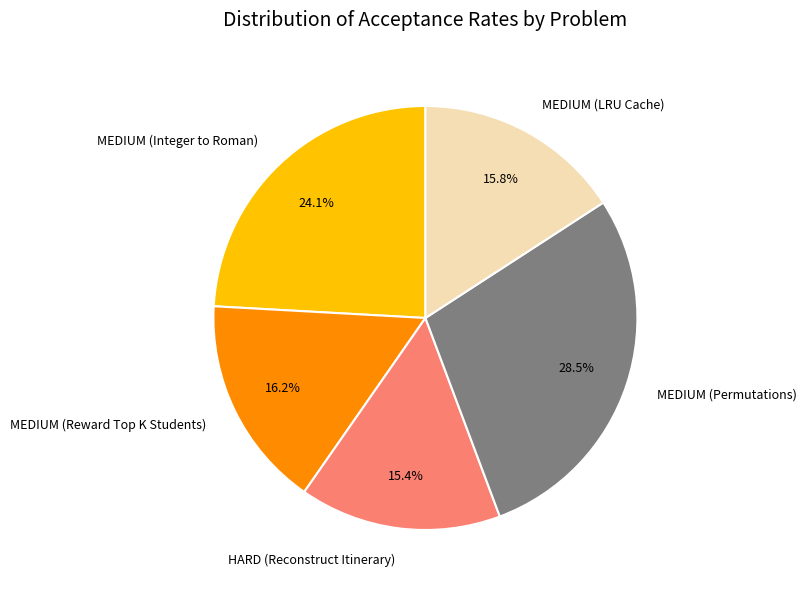

To the nearest percent, what is the combined percentage of MEDIUM (Permutations) and HARD (Reconstruct Itinerary)?

44%